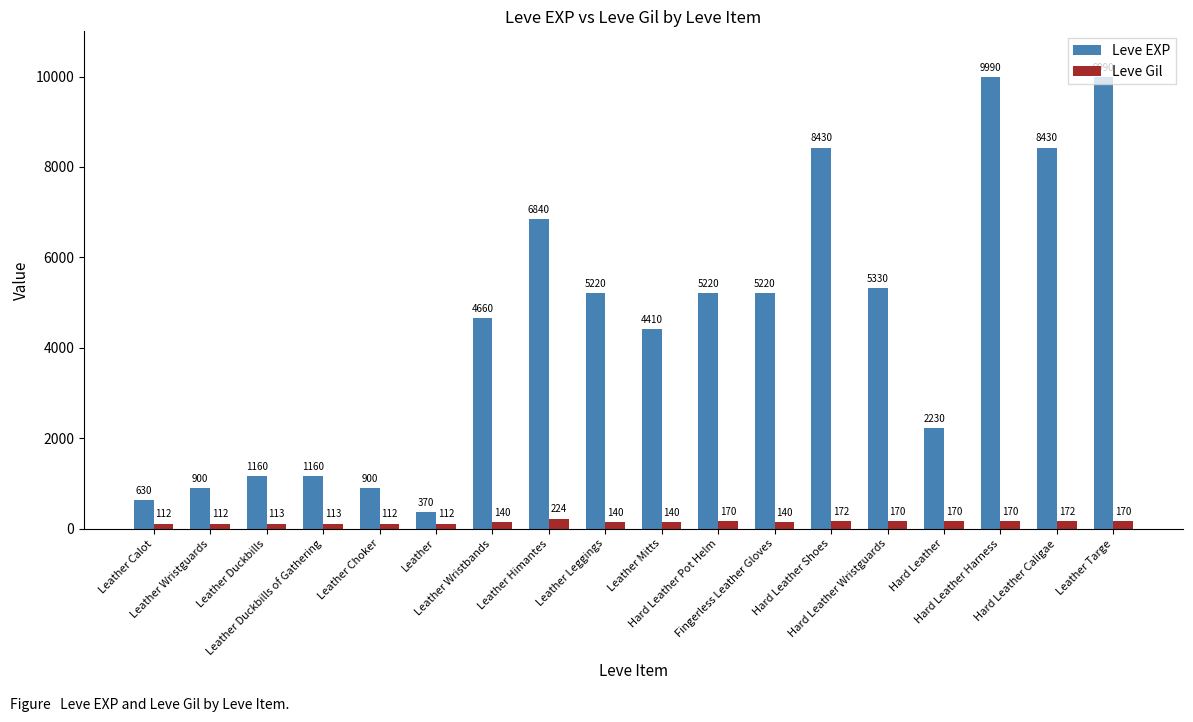

What is the lowest value of the Leve Gil series?

112